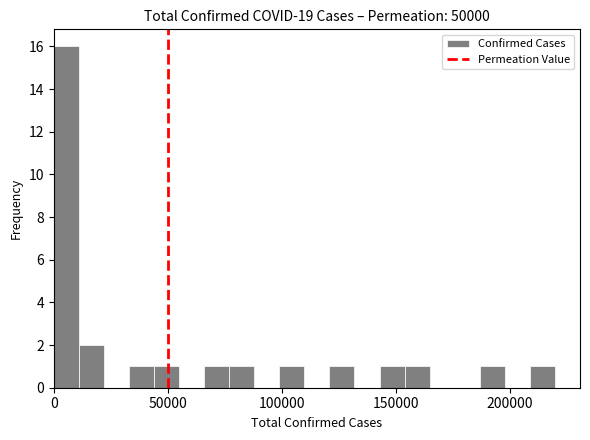

Read against the x-axis, roughly where is the centre of the tallest bar?

5000